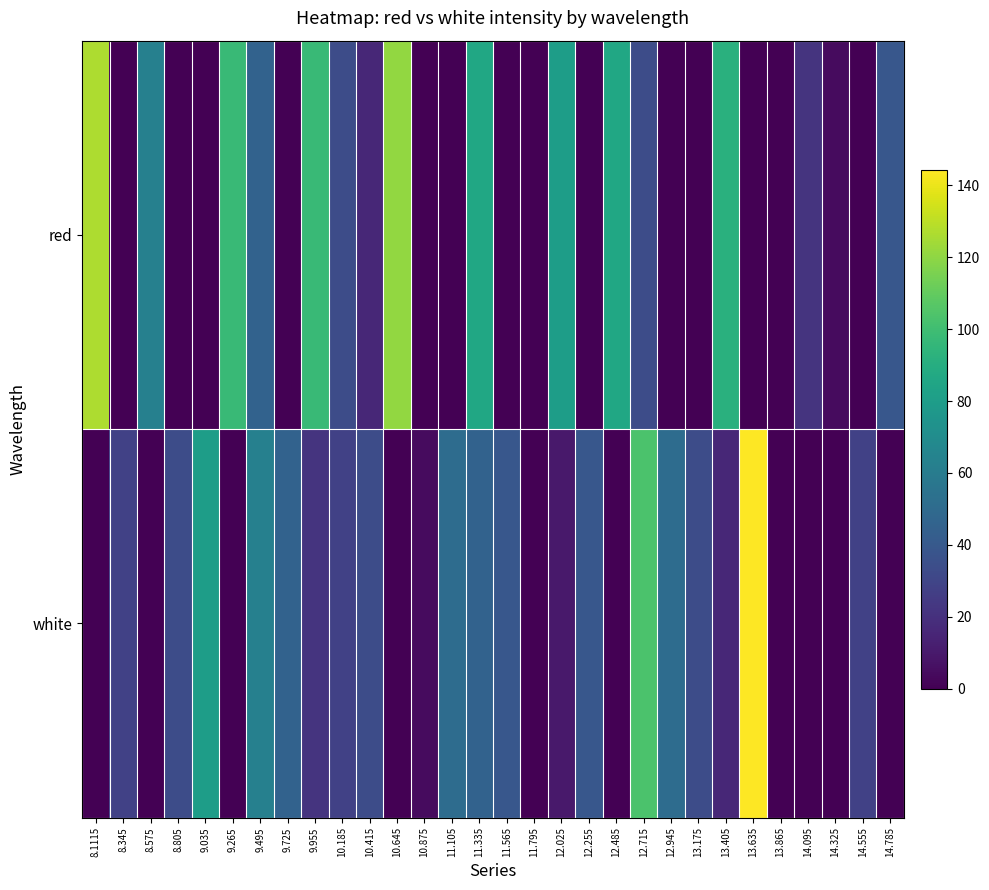

Rank the series at 12.485 from highest to lowest value.

red, white